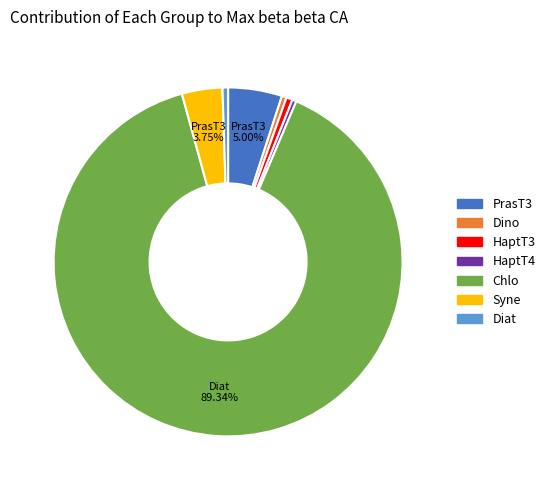

How many slices are in this pie chart?

7